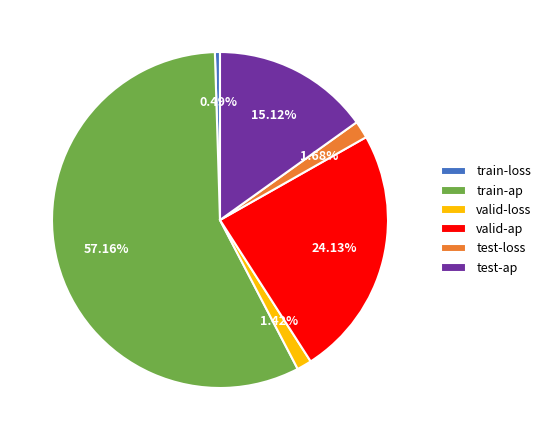

Does train-loss represent more than half of the total?

No